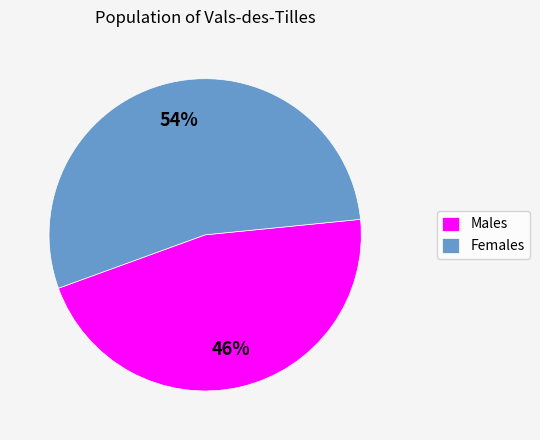

Which category accounts for the majority?

Females